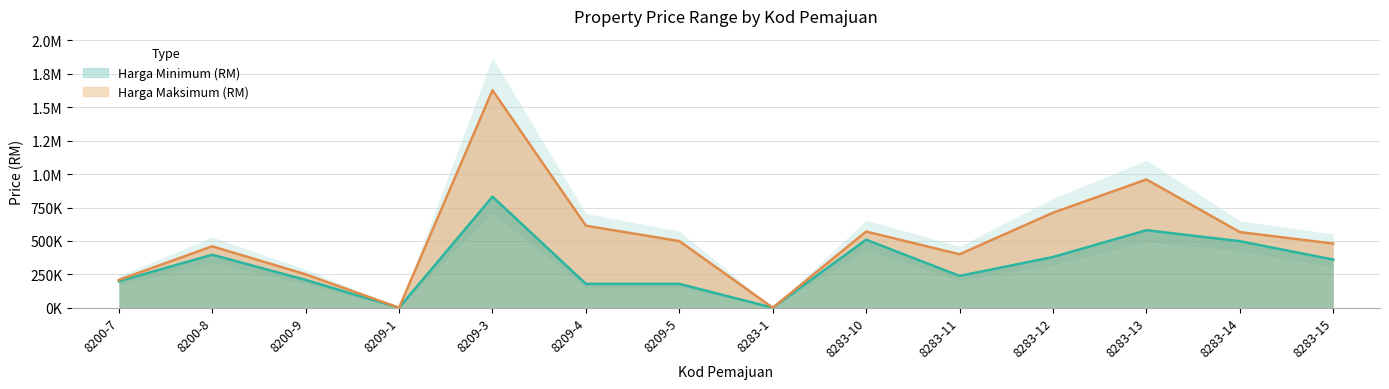

What is the sum of all Harga Maksimum (RM) values?

7344590